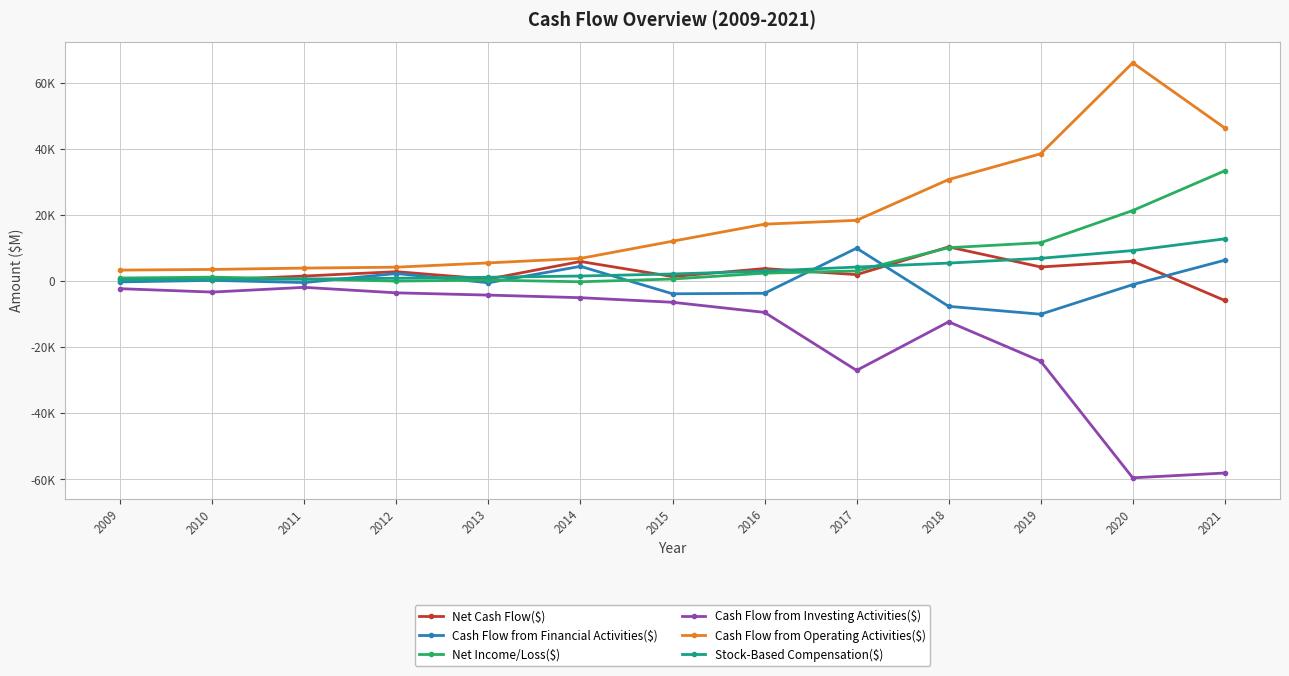

Is this an area chart (filled region under the line)?

No